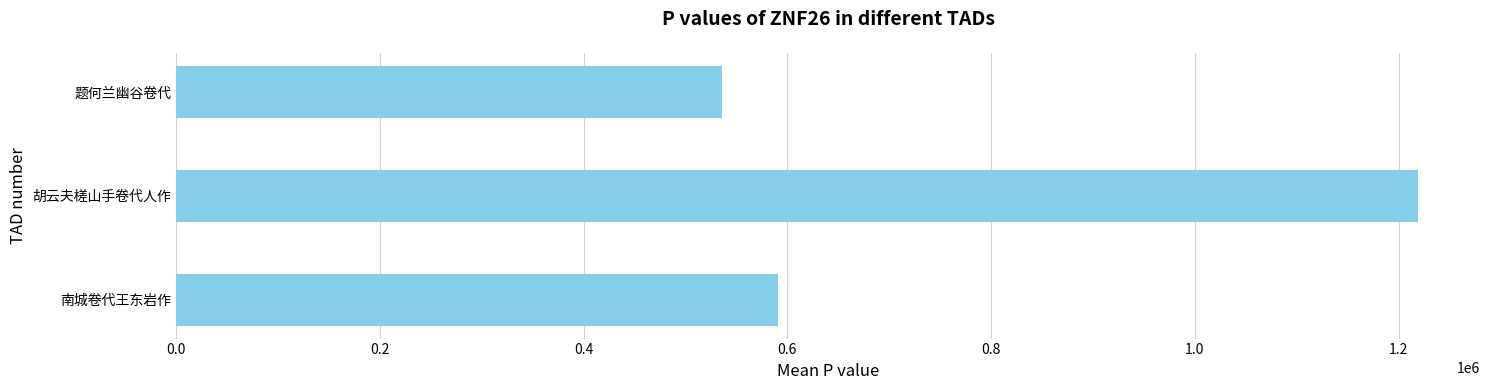

The value at 胡云夫槎山手卷代人作 is 1218940. True or false?

True